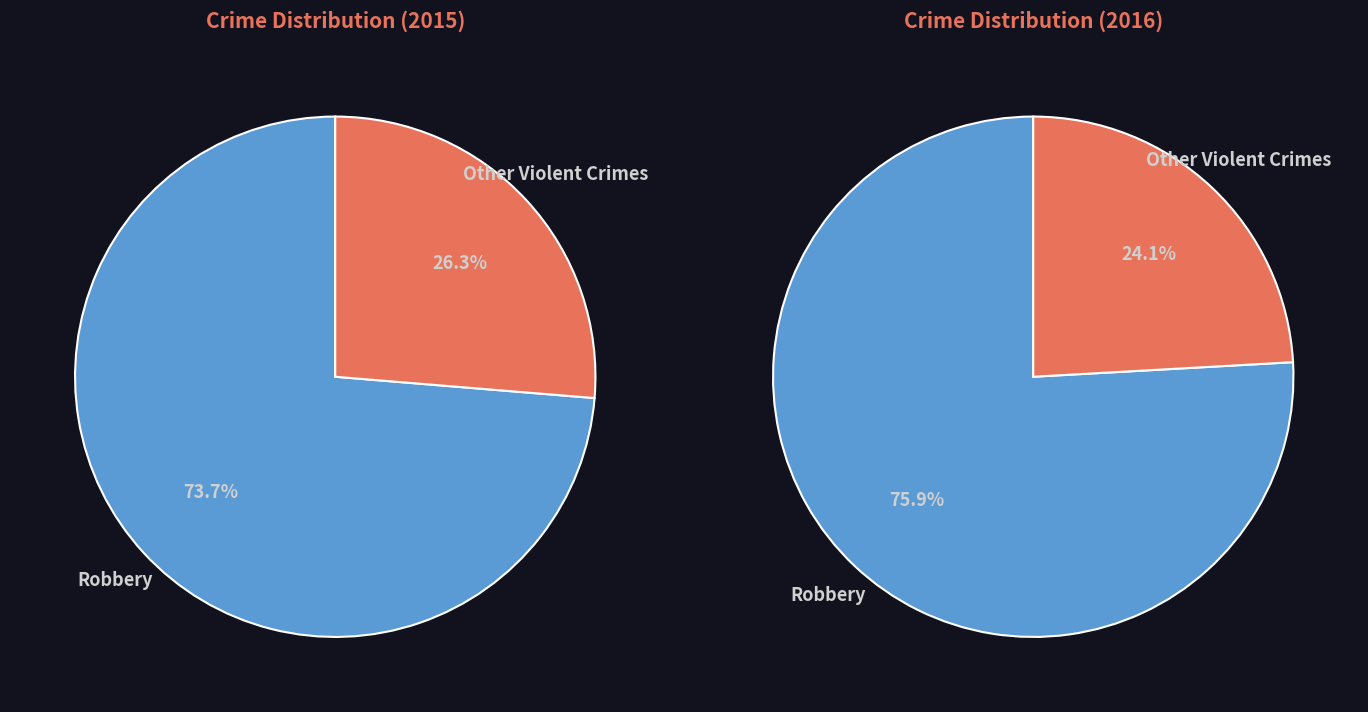

To the nearest percent, what portion does Robbery represent?

74%